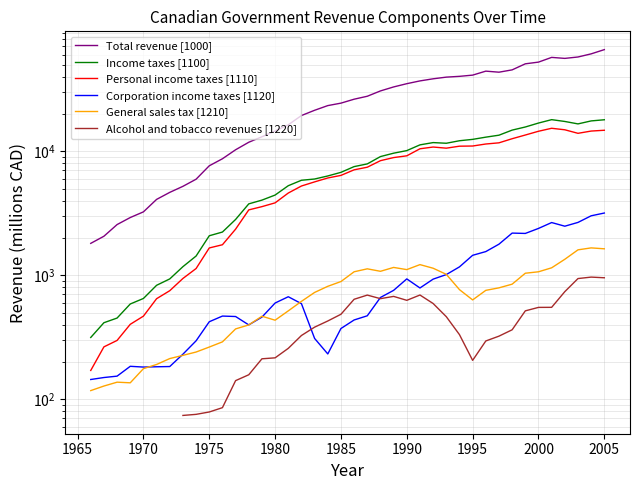

How many data points in Personal income taxes [1110] are above 7086?

20